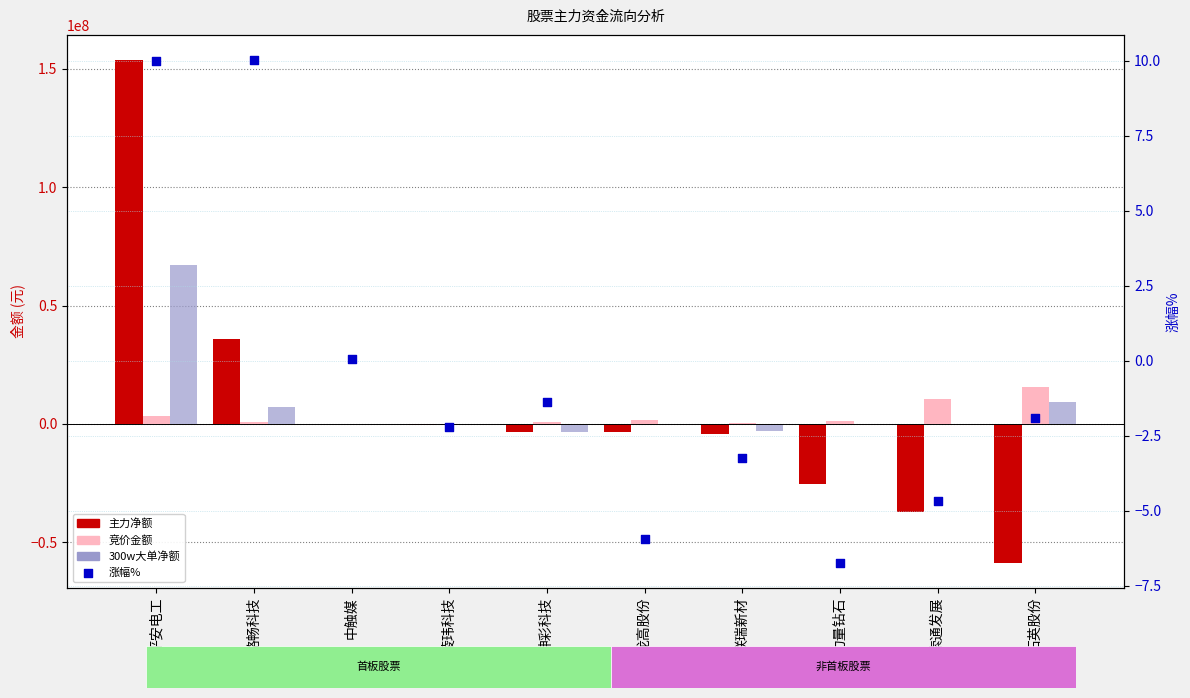

What are all the series names shown in the legend?

主力净额, 竞价金额, 300w大单净额, 涨幅%